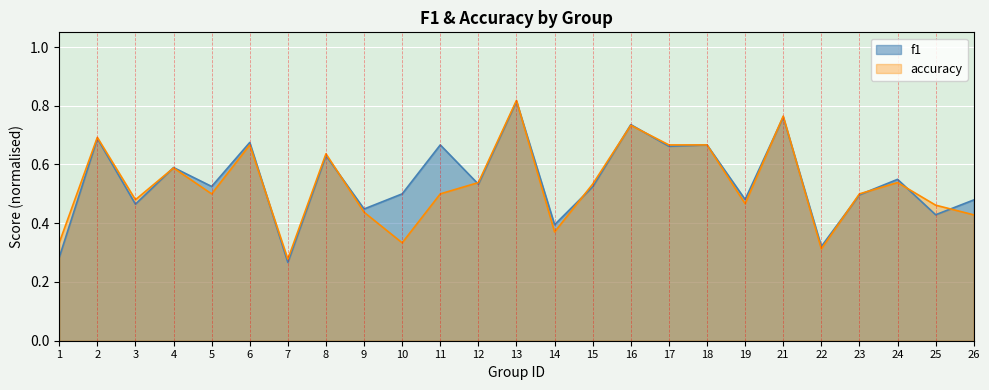

How many lines are shown in the chart?

2